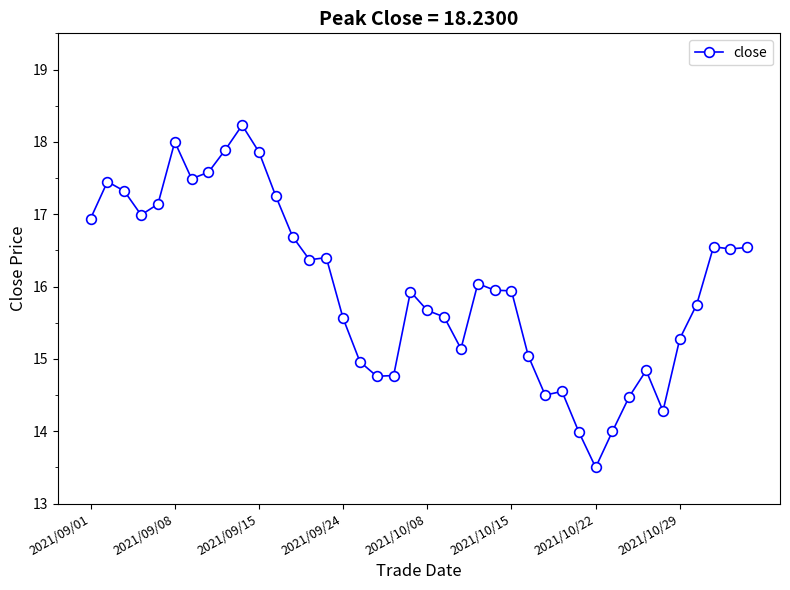

True or false: there are more than 1 points higher than both neighbors.

True